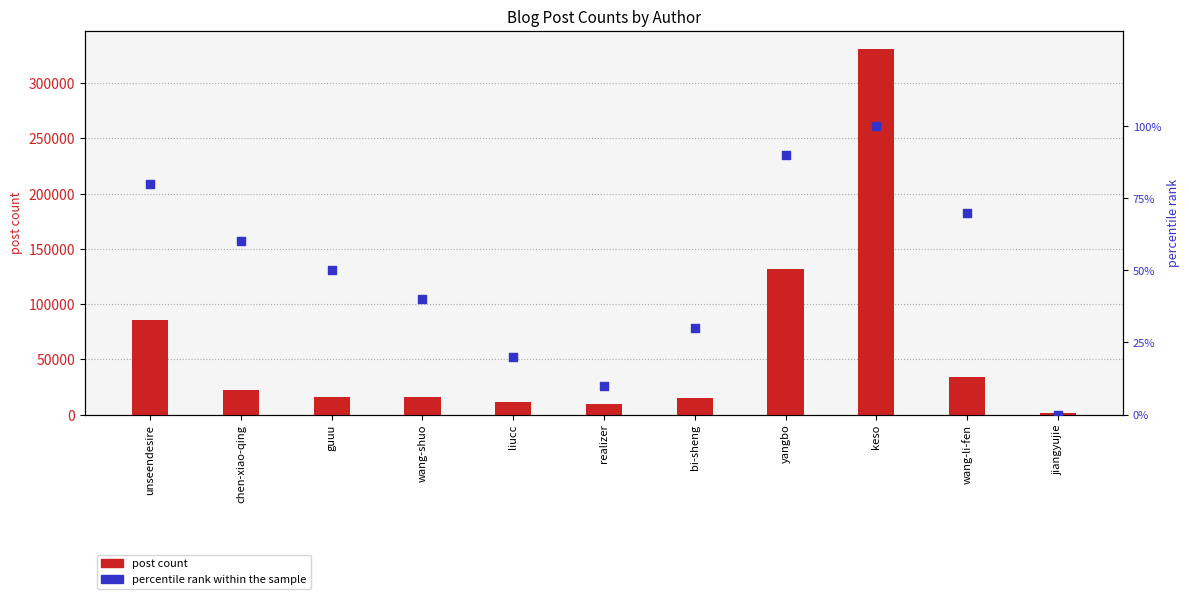

At which category is the sum across all series the highest?

keso